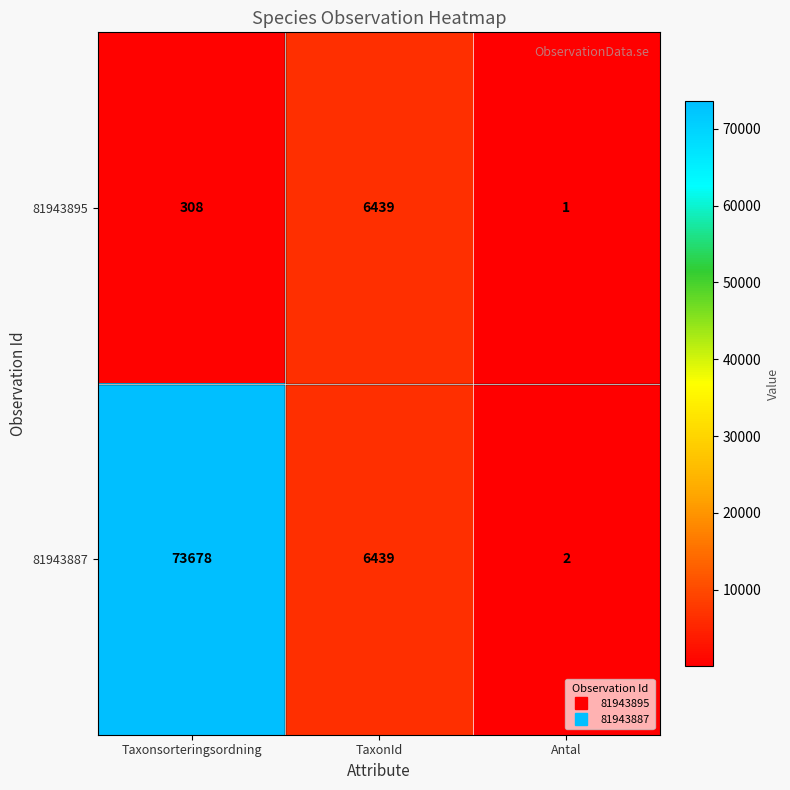

Reading left to right, list all the values displayed in this chart.

81943895: 308	6439	1
81943887: 73678	6439	2